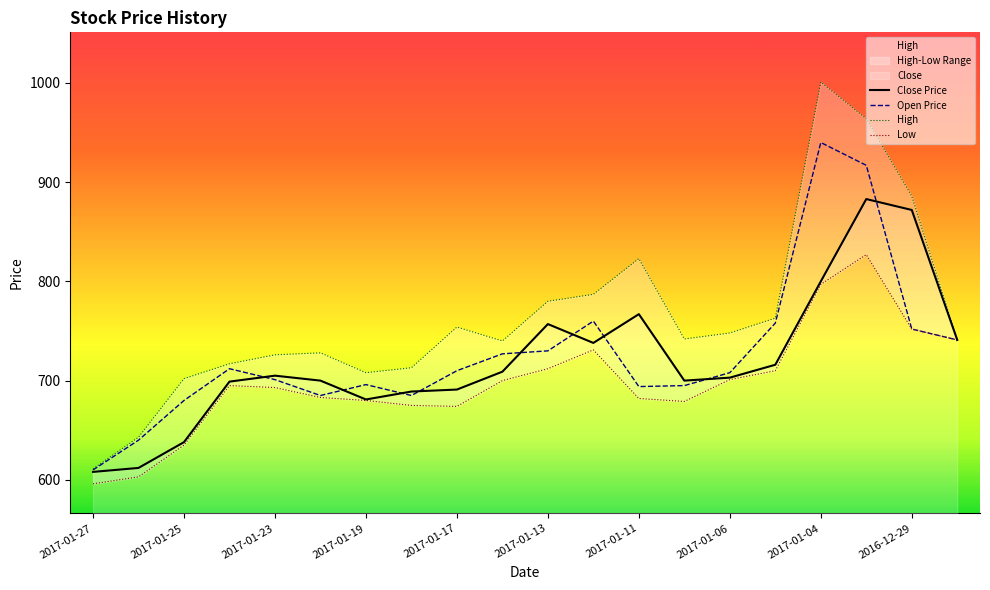

What is the difference between the High values at 2017-01-27 and 2017-01-11?

212